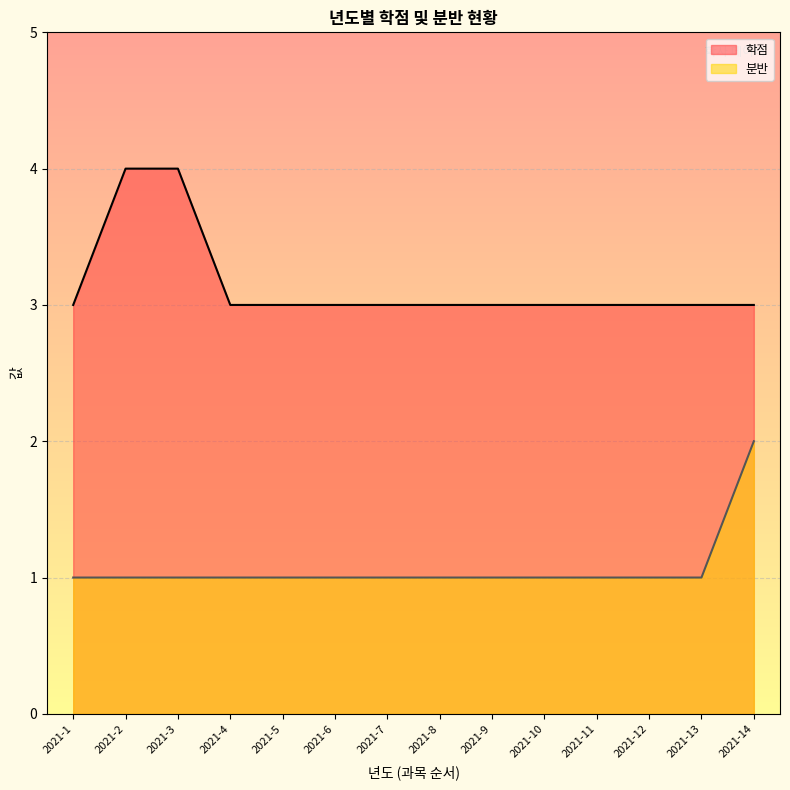

Which series has the widest spread of values?

학점